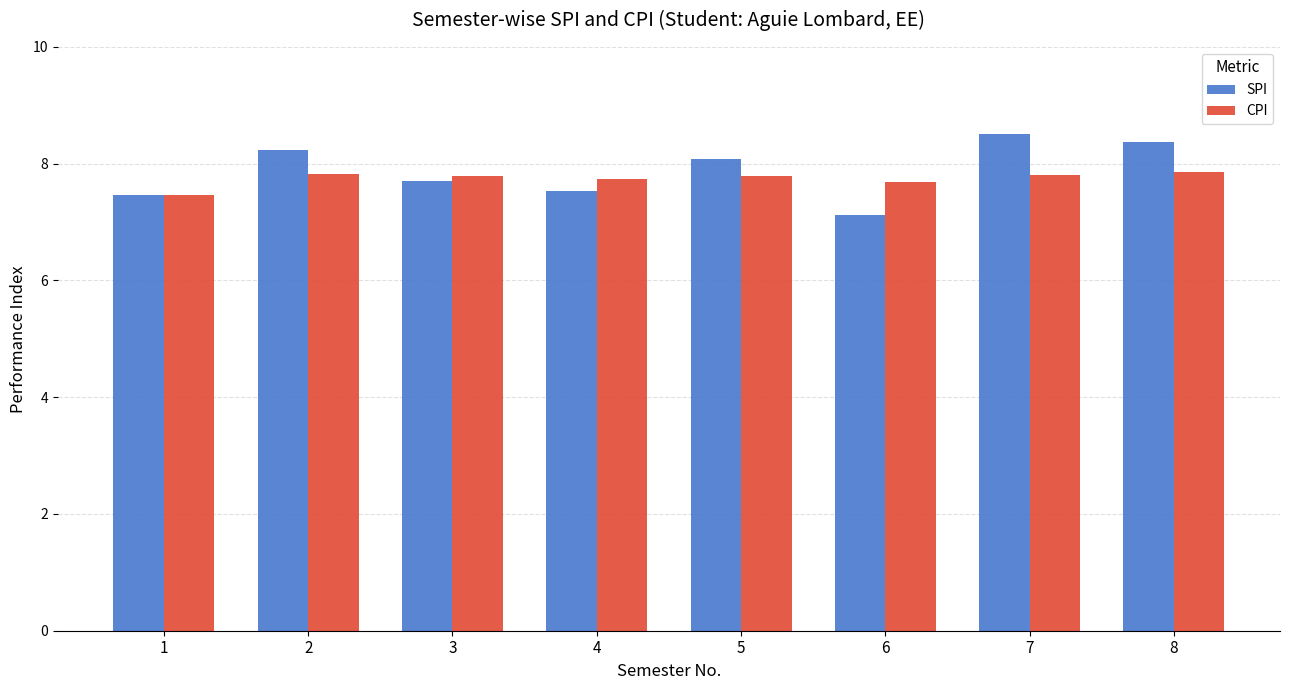

List the series in order of their overall mean, lowest first.

CPI, SPI